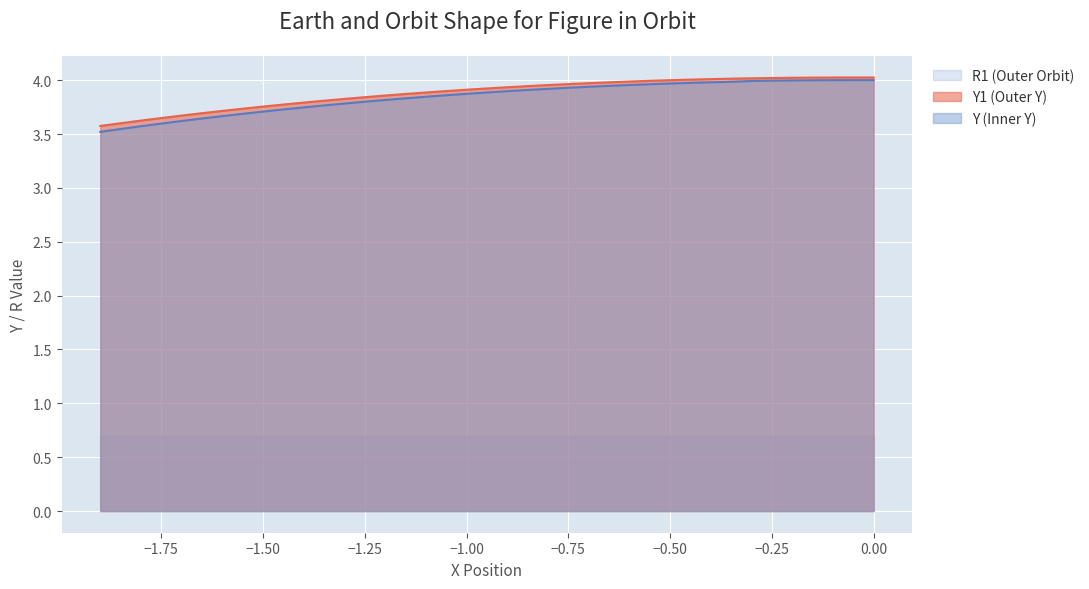

Which series has the largest range (max minus min)?

Y (Inner Y)